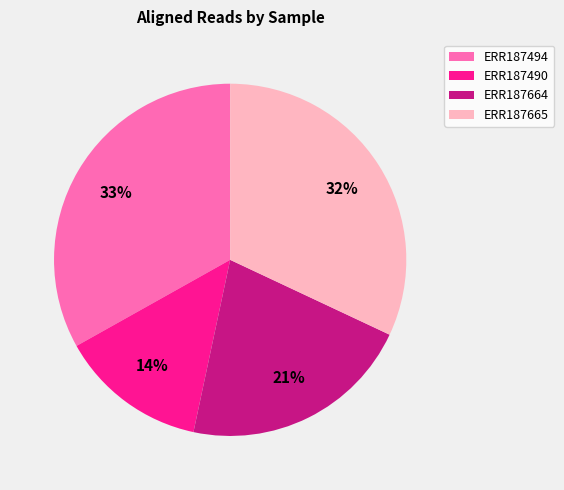

True or false: ERR187665 accounts for 32% of the total.

True